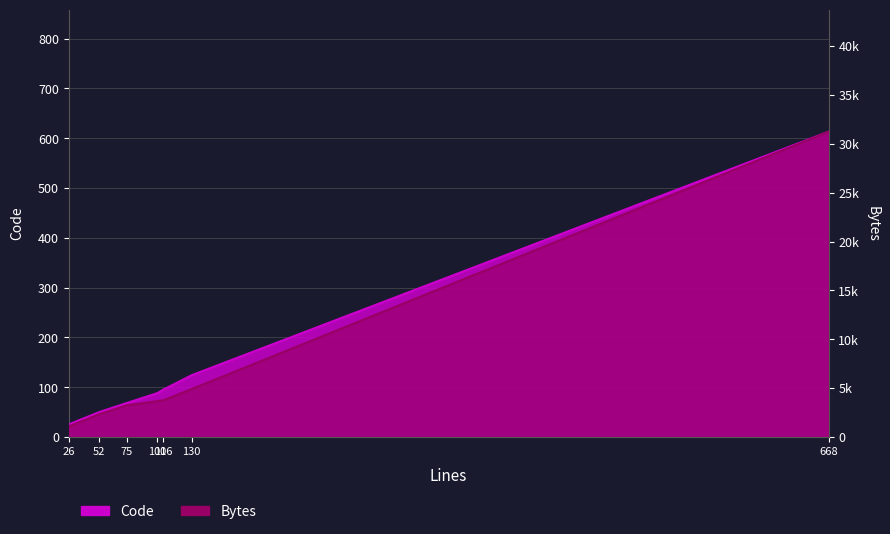

At how many categories does at least one series exceed 15722?

1